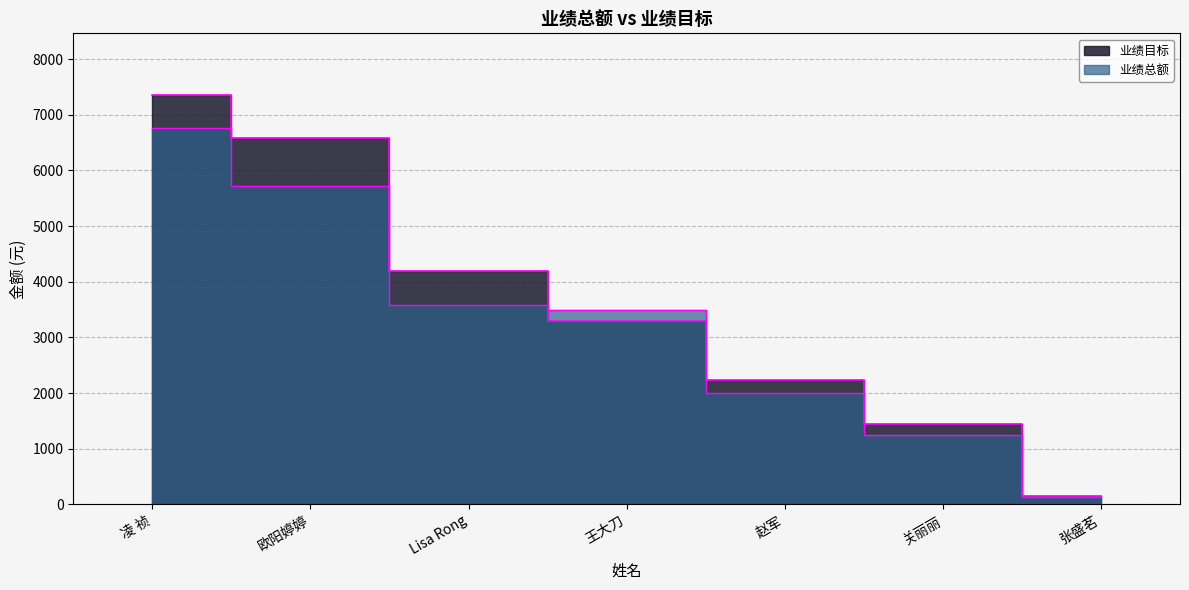

Which series has the largest range (max minus min)?

业绩目标